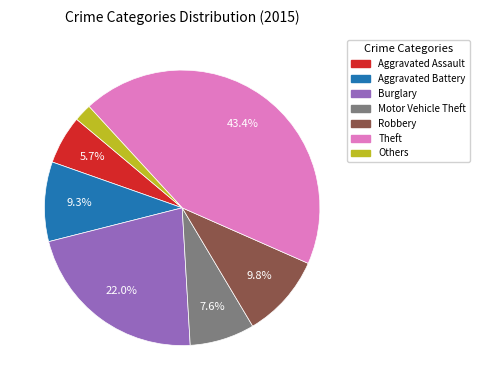

Is it true that Motor Vehicle Theft is 8% of the pie?

True